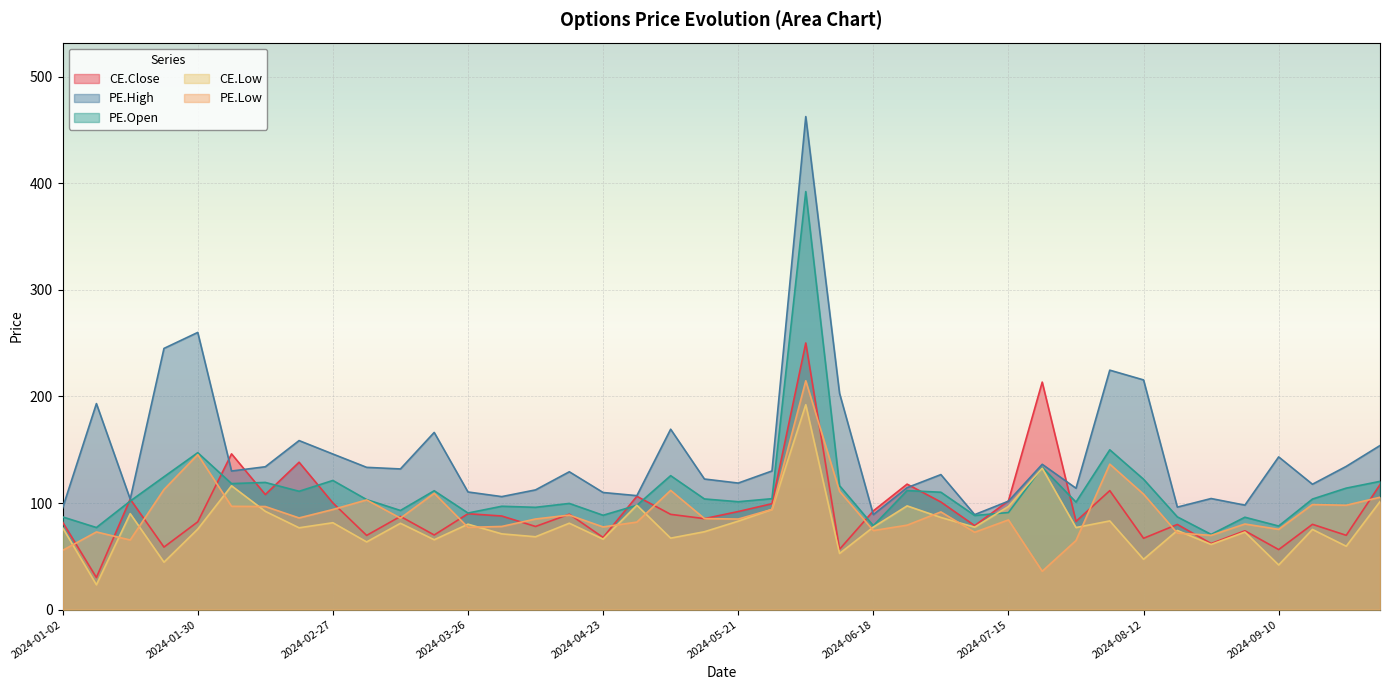

Is it true that CE.Low equals 26.1 at 2024-04-29?

False